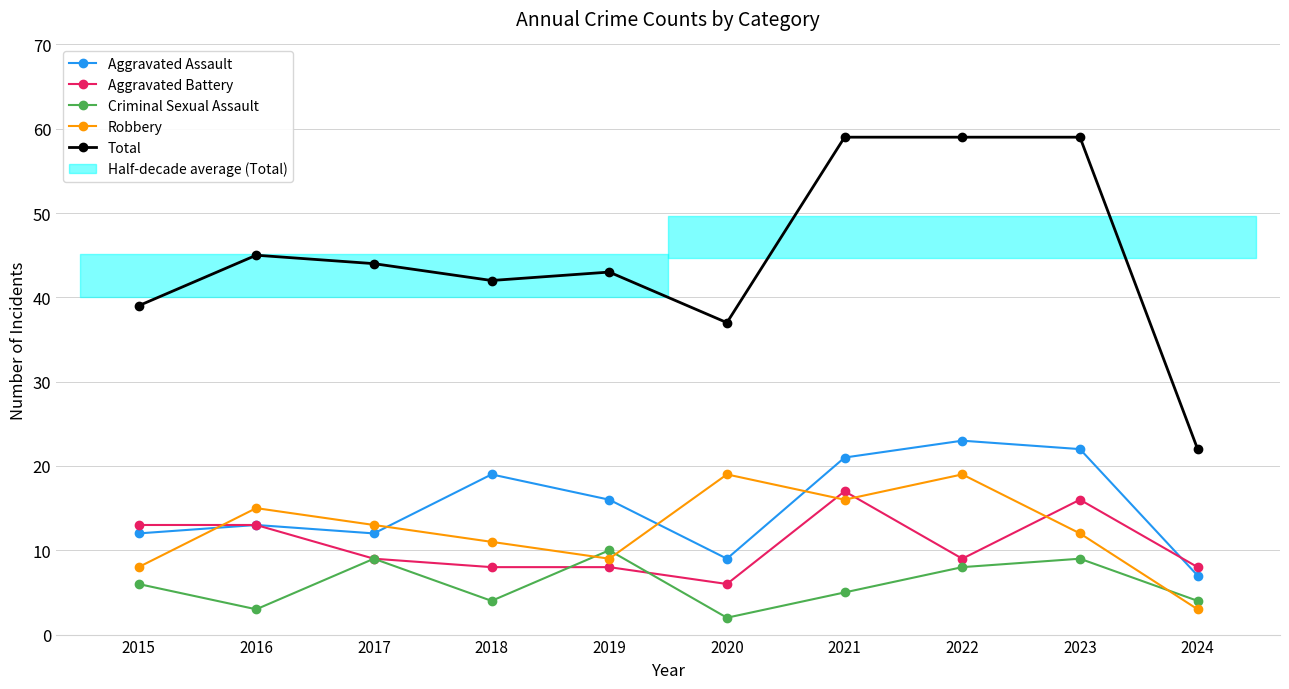

True or false: Aggravated Battery and Aggravated Assault cross at least once.

True